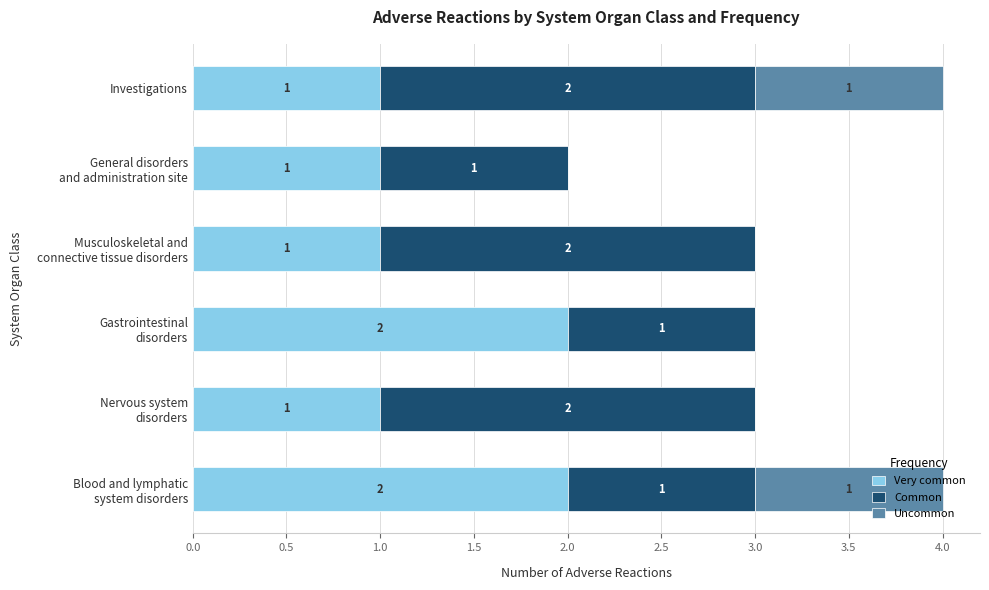

The Very common series shows 1 at Investigations. True or false?

True